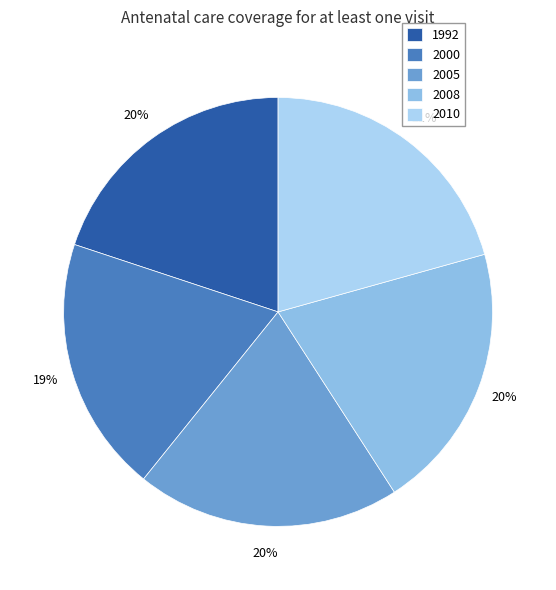

Which has a higher value, 2008 or 2000?

2008